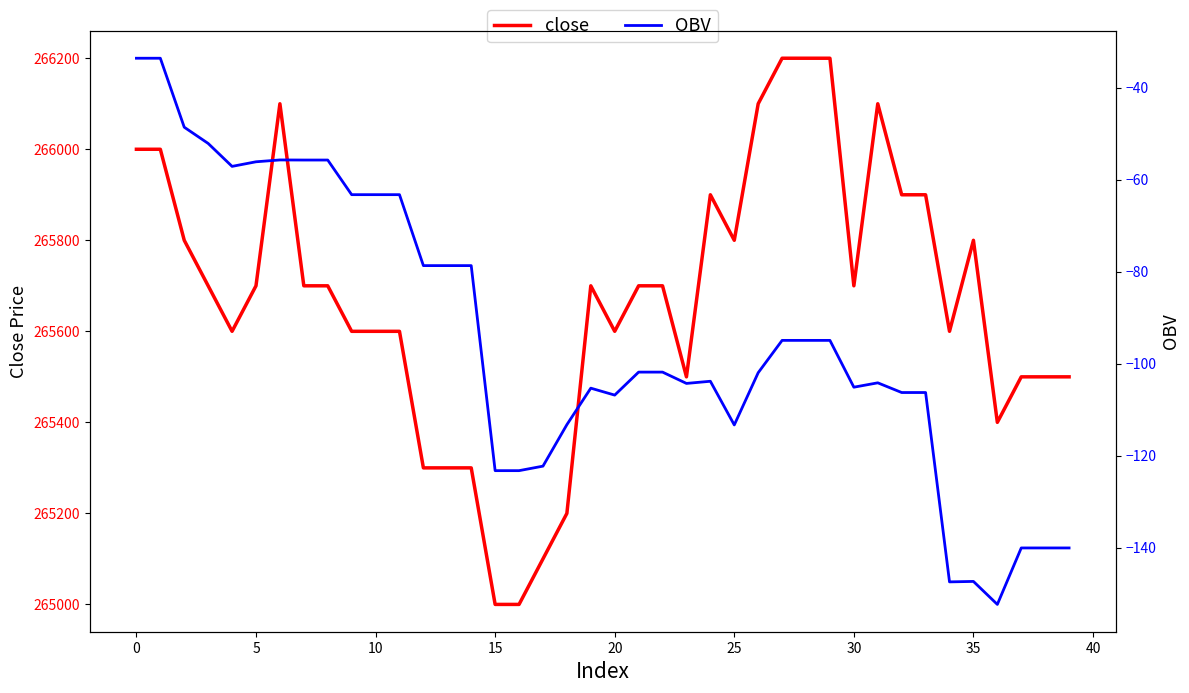

Which series changed the most between 5 and 18?

close